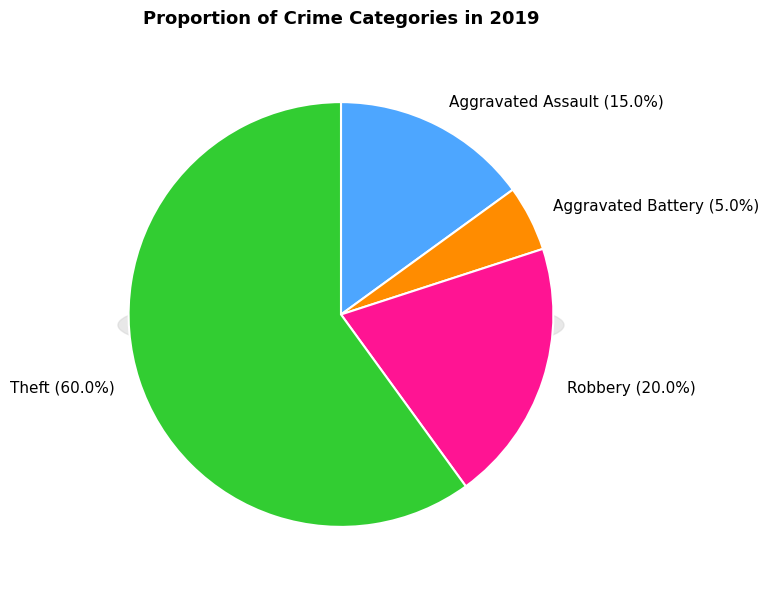

How many slices are in this pie chart?

4